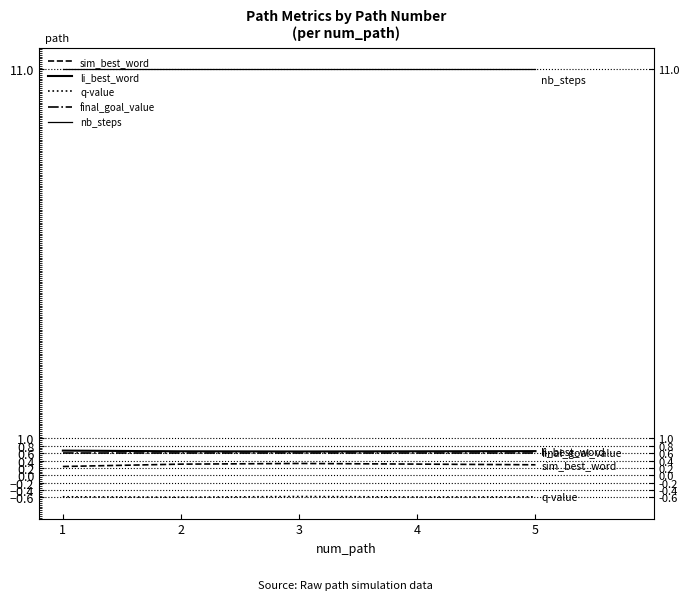

Which has a higher value, 3 or 5?

3